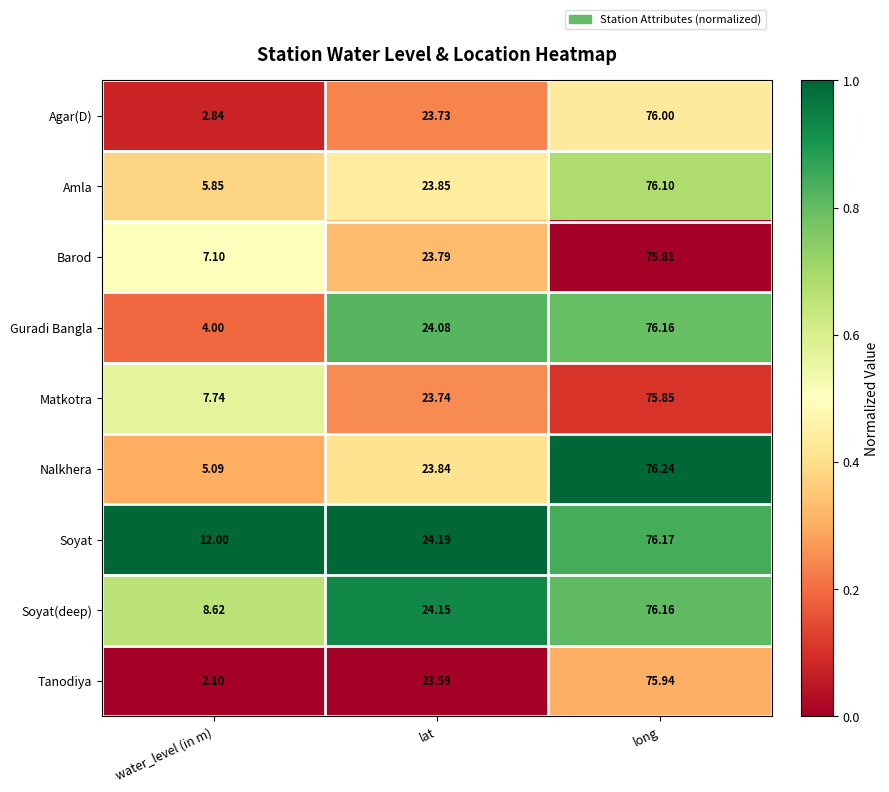

At which label does Guradi Bangla first exceed 24?

lat